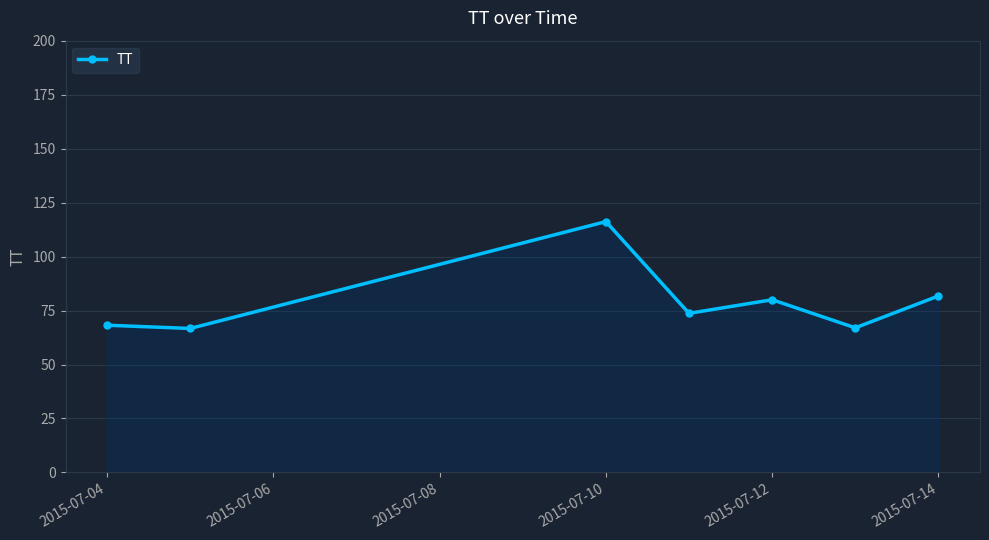

What is the value of the 6th point from the left?

67.0